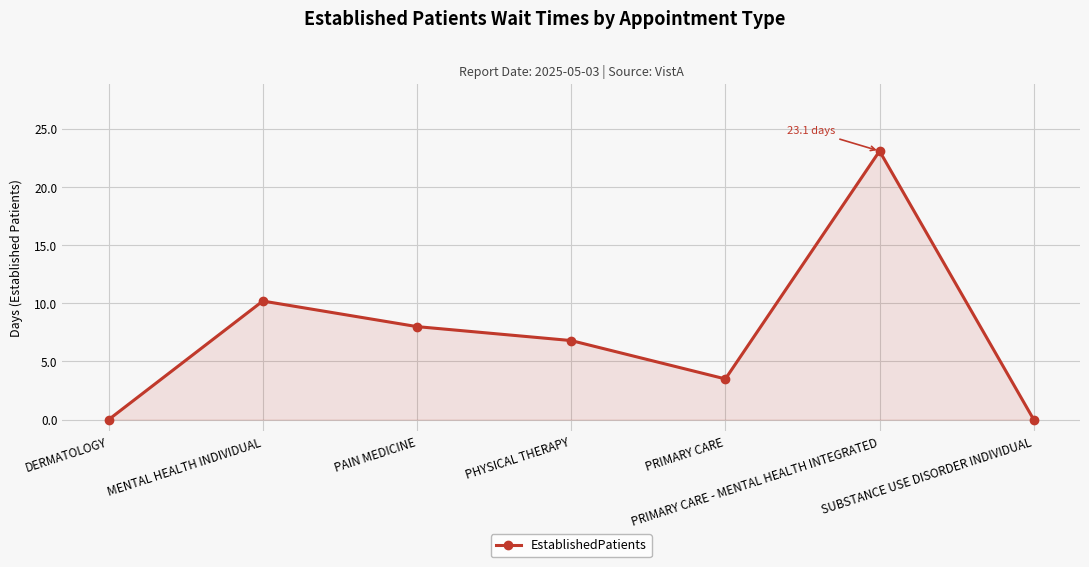

Reading right to left, extract all data points from this chart.

SUBSTANCE USE DISORDER INDIVIDUAL=0.0	PRIMARY CARE - MENTAL HEALTH INTEGRATED=23.1	PRIMARY CARE=3.5	PHYSICAL THERAPY=6.8	PAIN MEDICINE=8.0	MENTAL HEALTH INDIVIDUAL=10.2	DERMATOLOGY=0.0